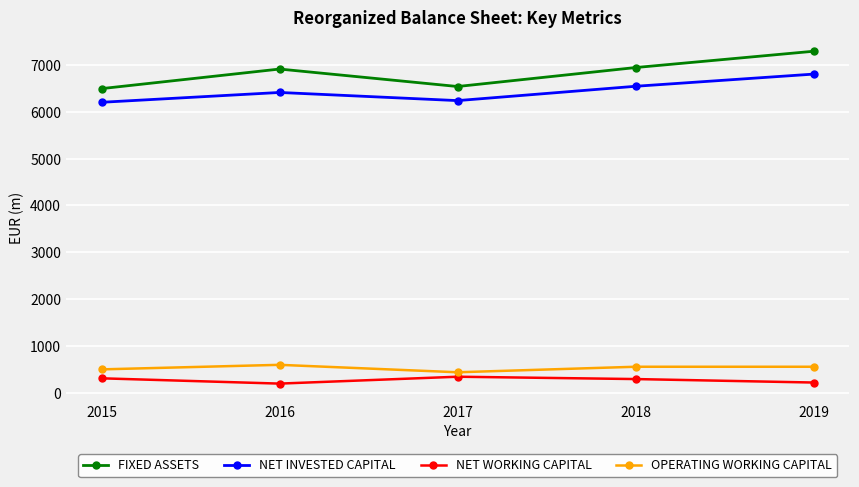

True or false: NET INVESTED CAPITAL and FIXED ASSETS cross at least once.

False